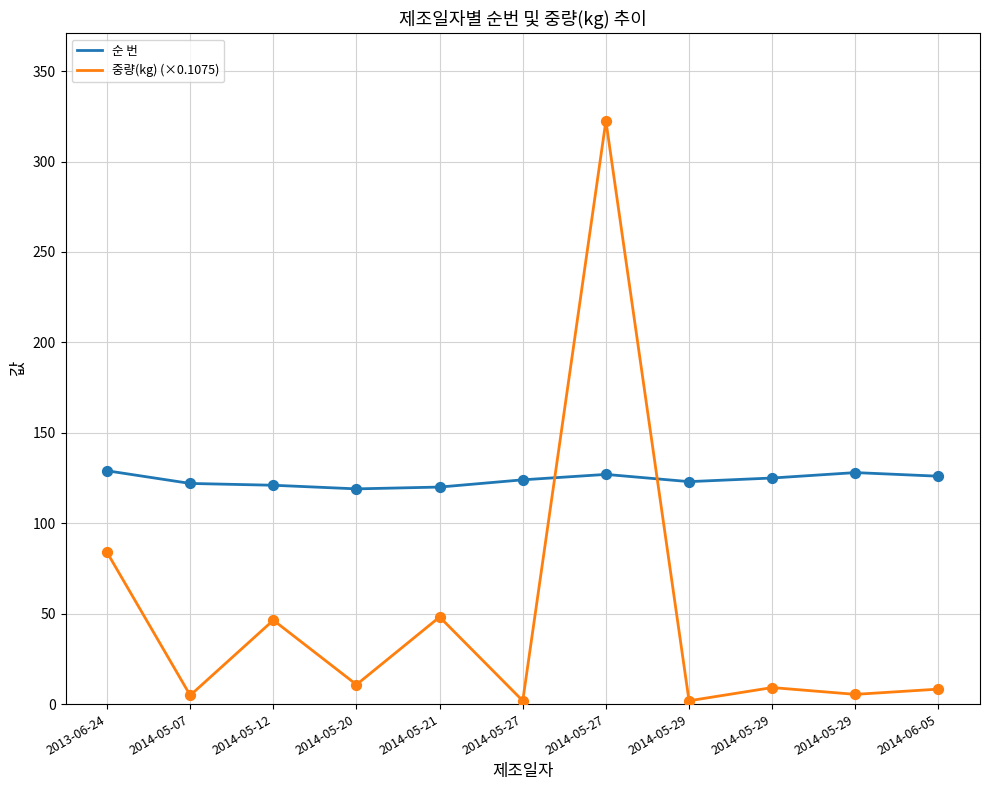

Is the value of 중량(kg) (×0.1075) at 2014-06-05 greater than the value of 순 번 at 2014-05-12?

No